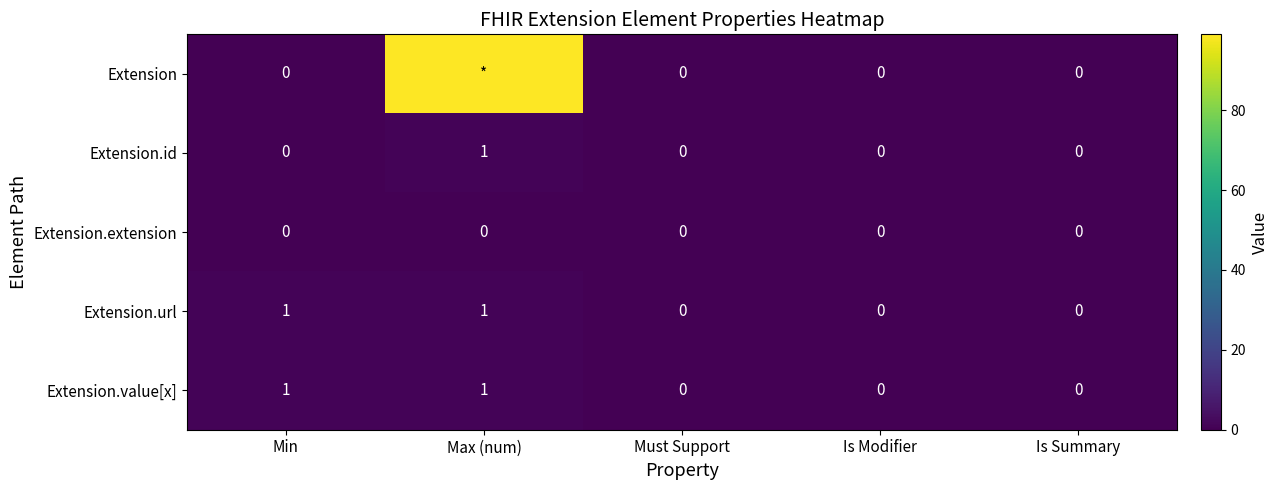

At how many categories does at least one series exceed 94?

1